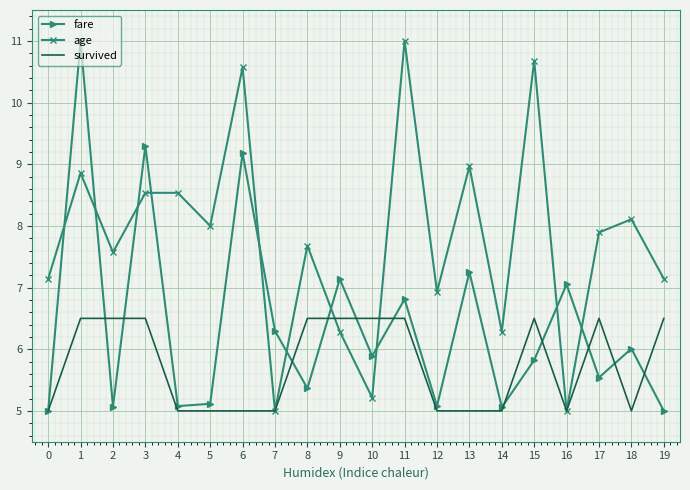

What is the spread (max minus min) of values at 19?

2.1